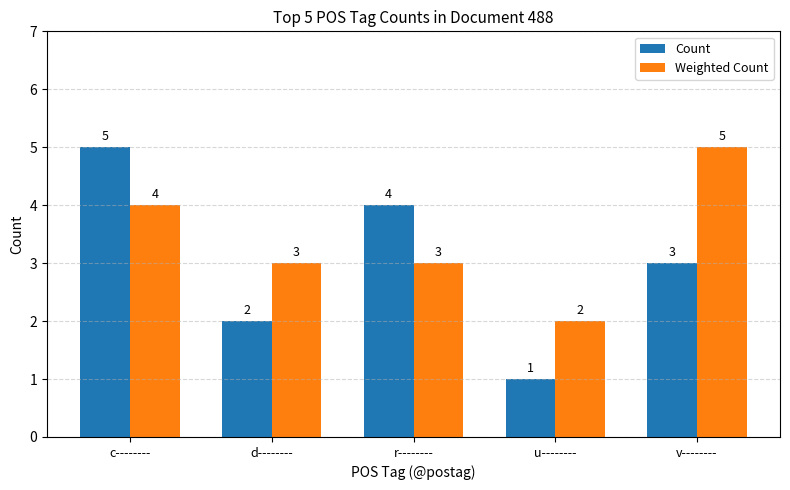

At v--------, list the series in order from smallest to largest.

Count, Weighted Count